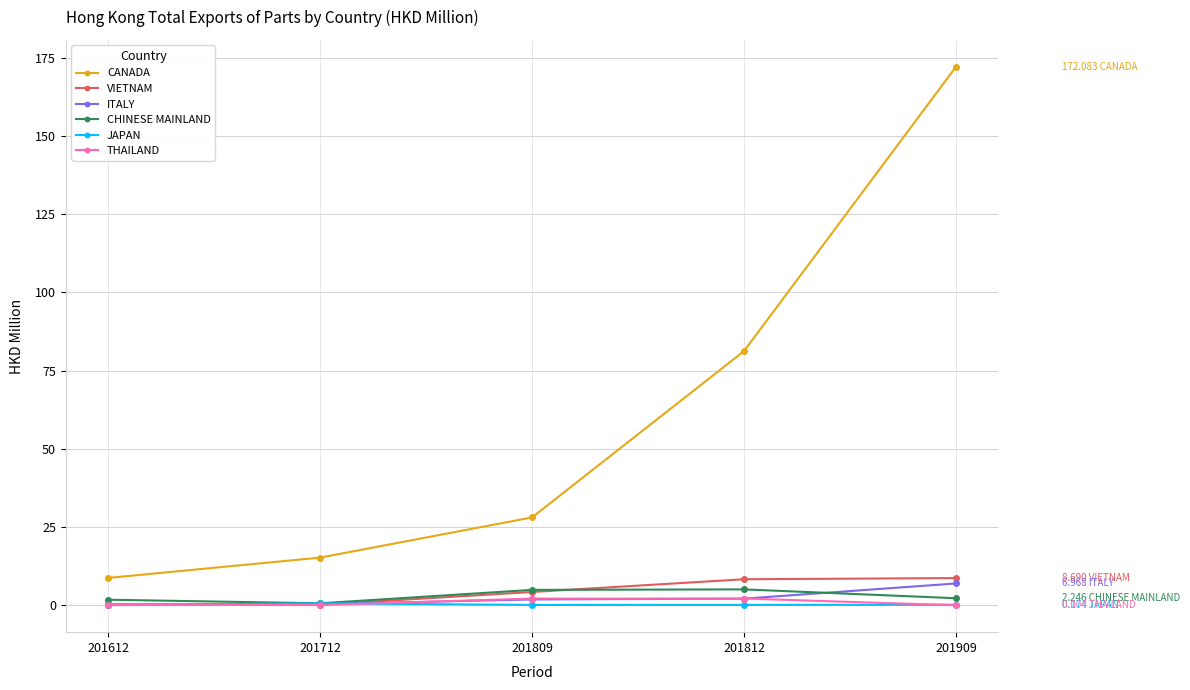

Read the JAPAN value at 201612.

0.1